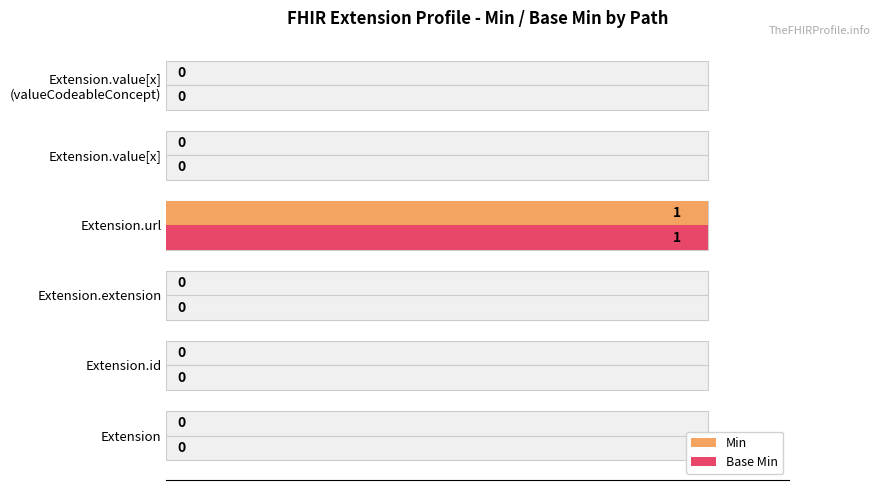

Rank the series by their maximum value, from highest to lowest.

Min, Base Min